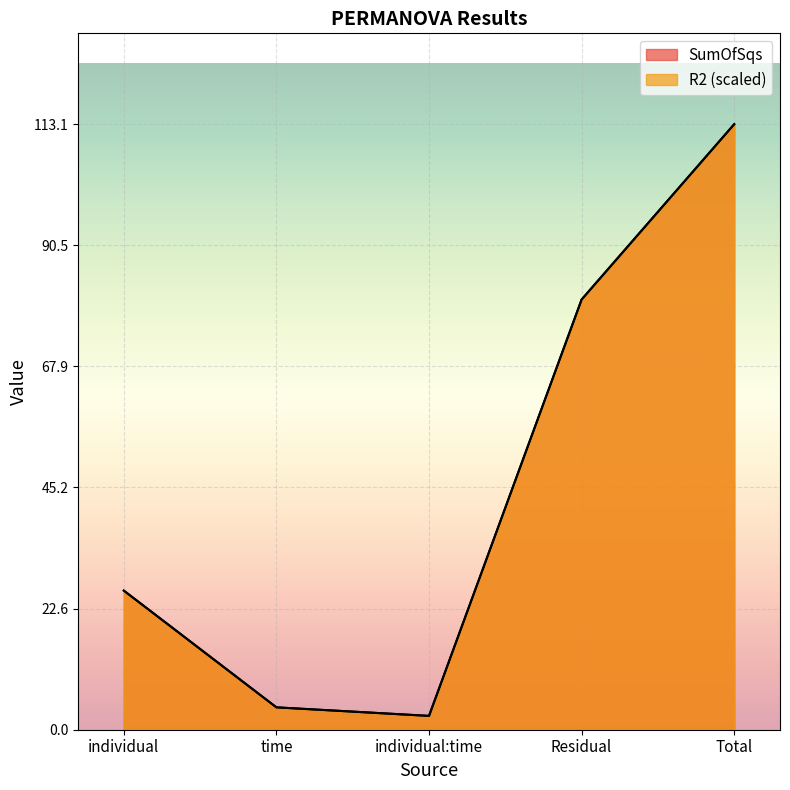

What is the difference between the maximum and minimum values in the SumOfSqs series?

110.5